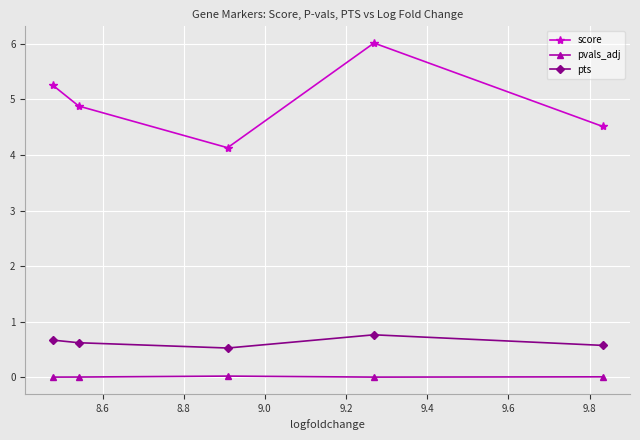

Rank the series by their maximum value, from lowest to highest.

pvals_adj, pts, score